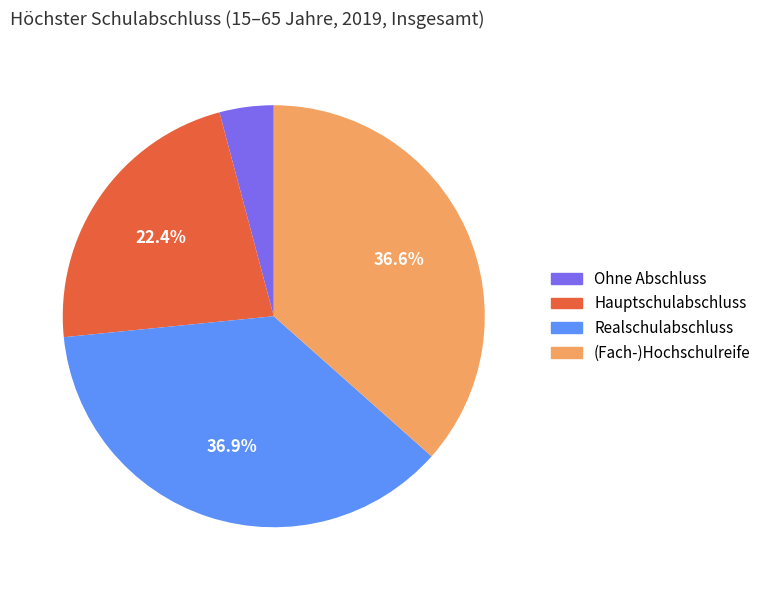

Which has a higher value, Hauptschulabschluss or Realschulabschluss?

Realschulabschluss